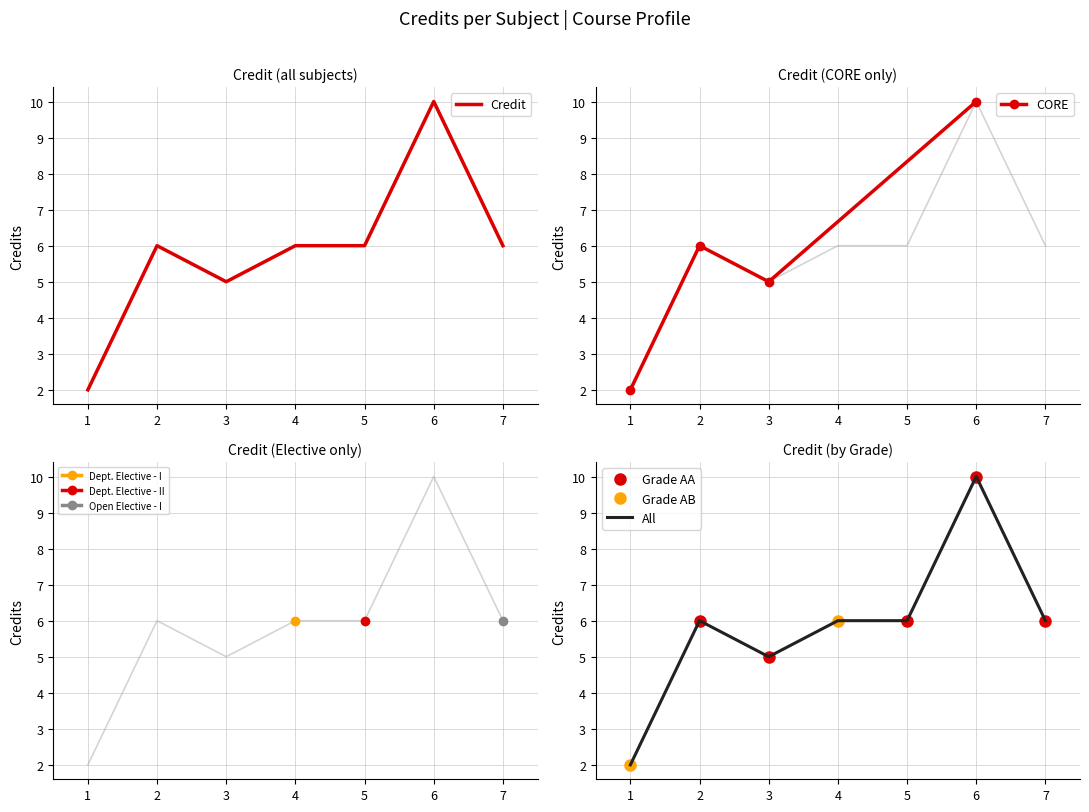

Reading left to right, transcribe all the data shown in this chart.

2	6	5	6	6	10	6